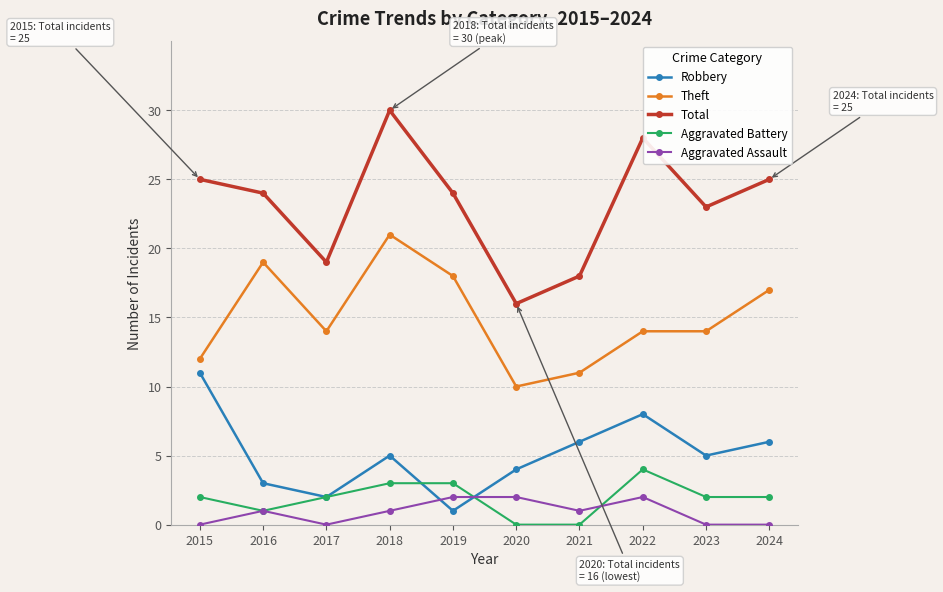

Count the number of categories in the chart.

10